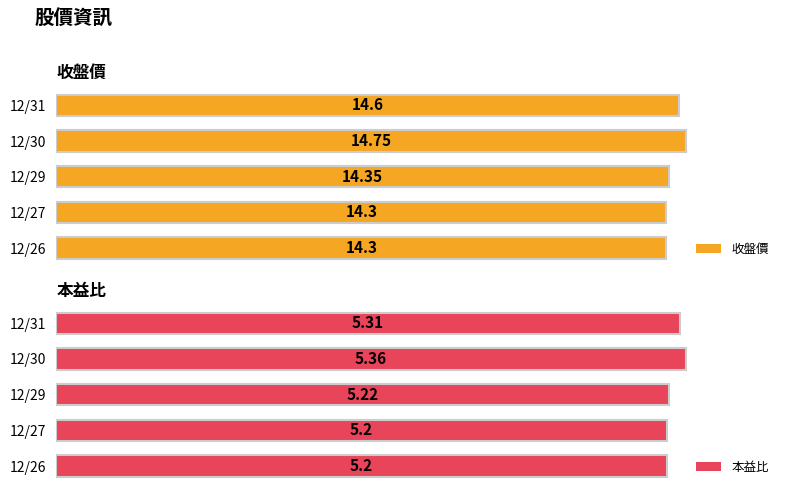

Rank the series at 12/31 from lowest to highest value.

本益比, 收盤價